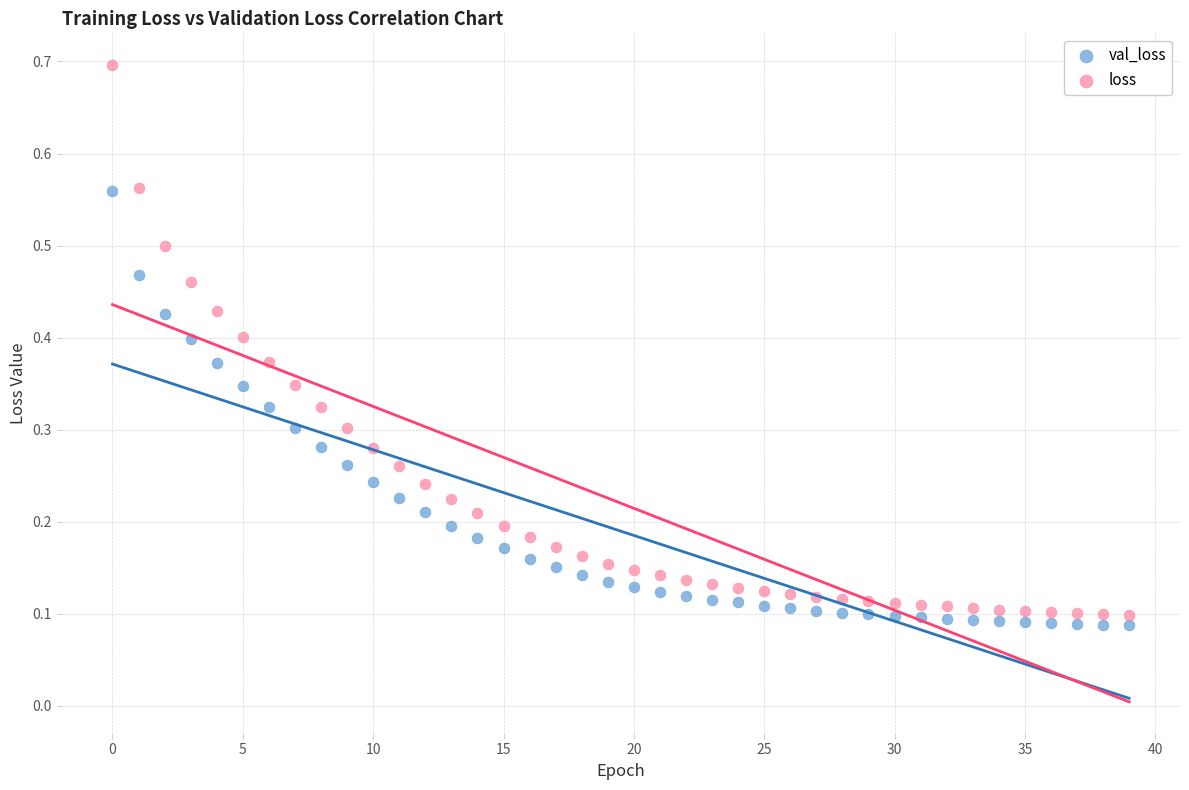

What are all the series names shown in the legend?

val_loss, loss